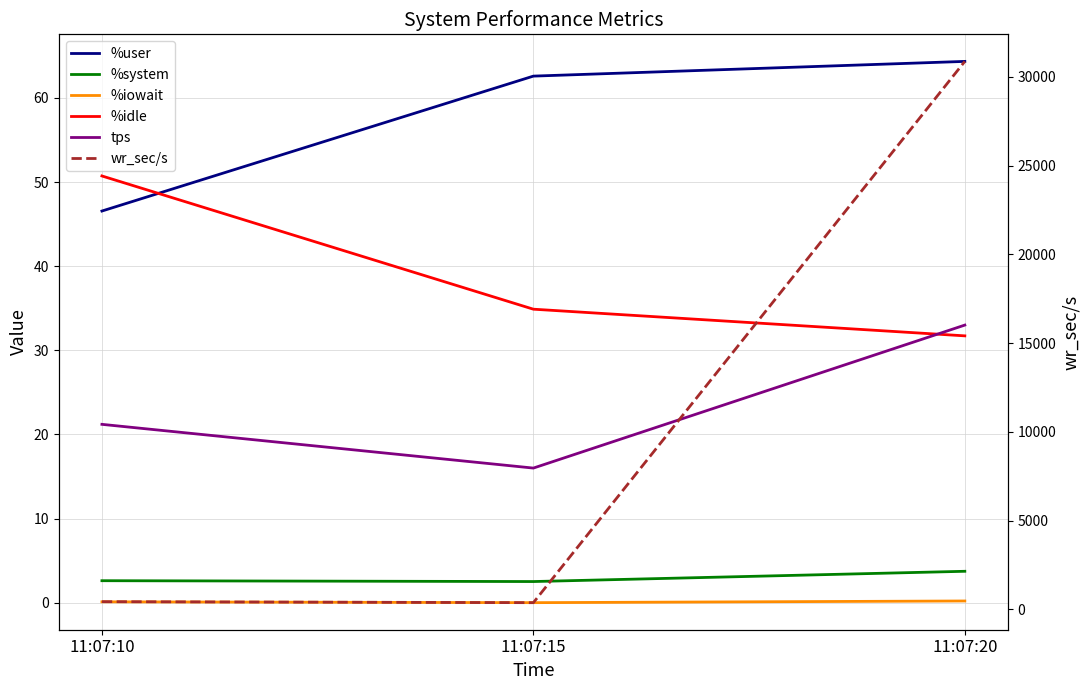

How many lines are shown in the chart?

6